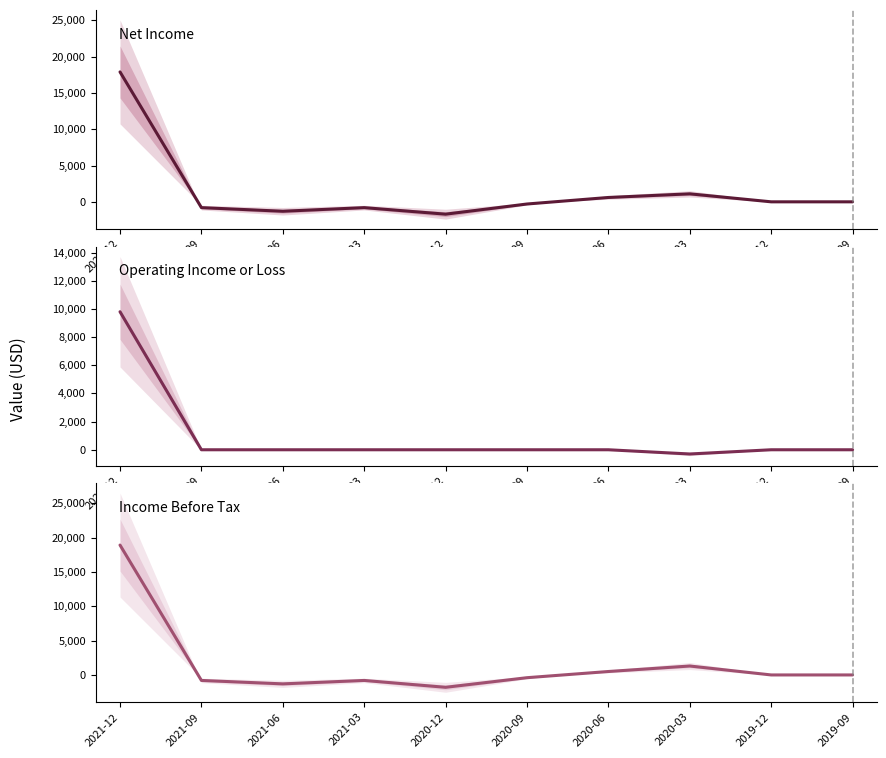

What is the approximate value of Income Before Tax at 2021-12?

18900